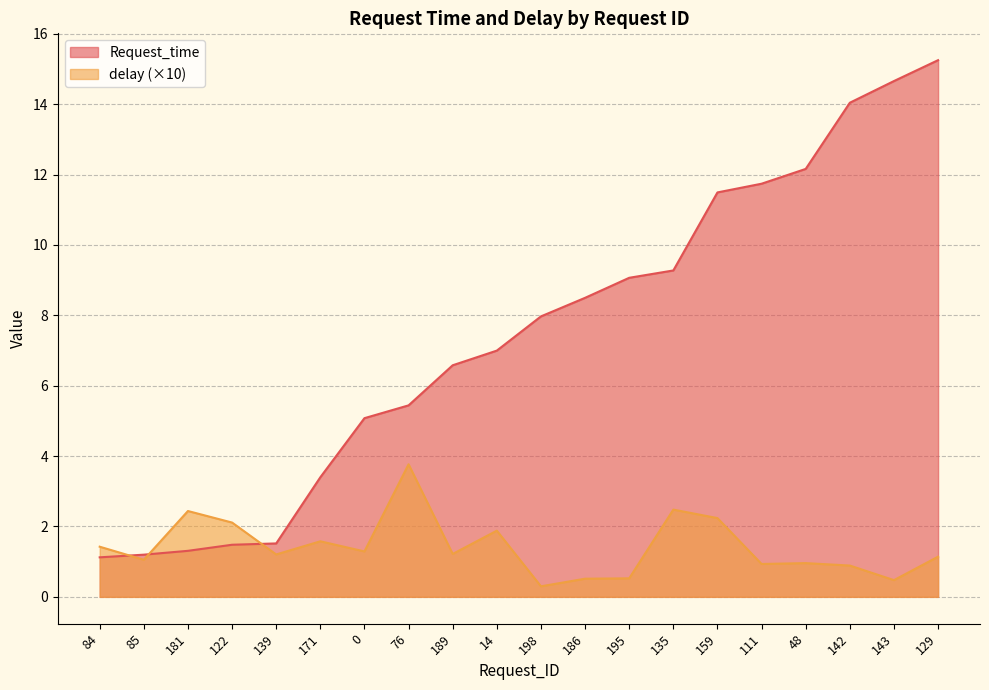

What is the total value across all series at 14?

8.9